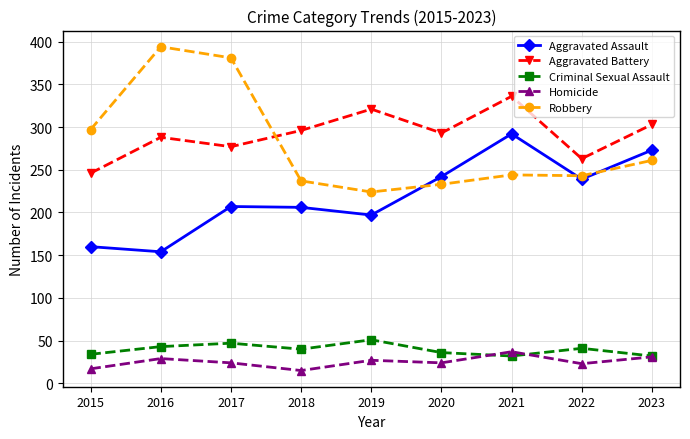

Which series changed the most between 2017 and 2018?

Robbery